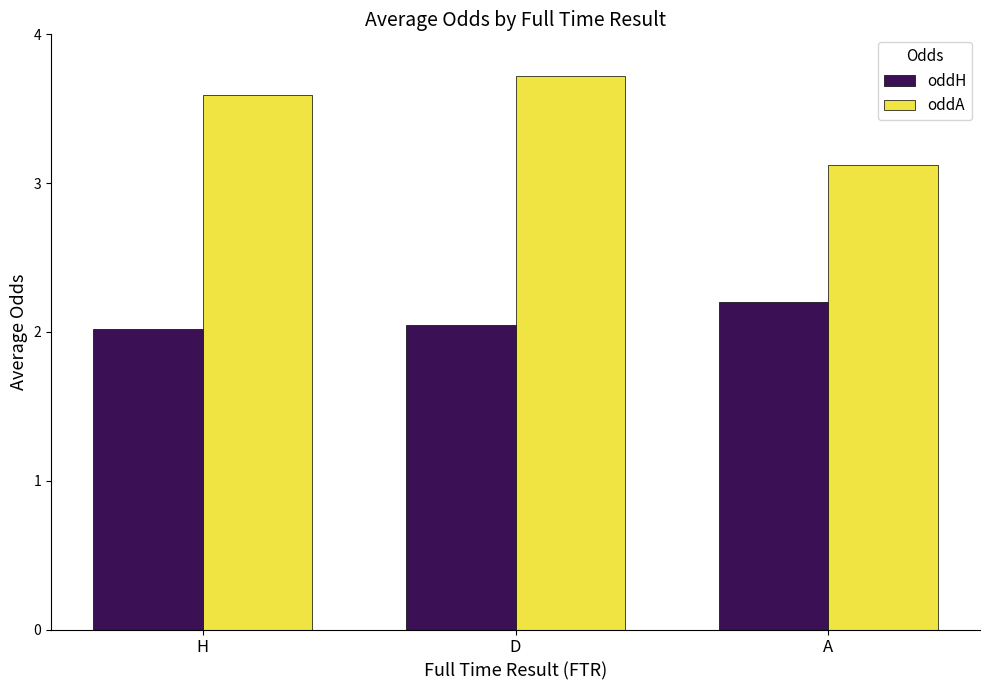

Does the chart contain stacked bars?

No